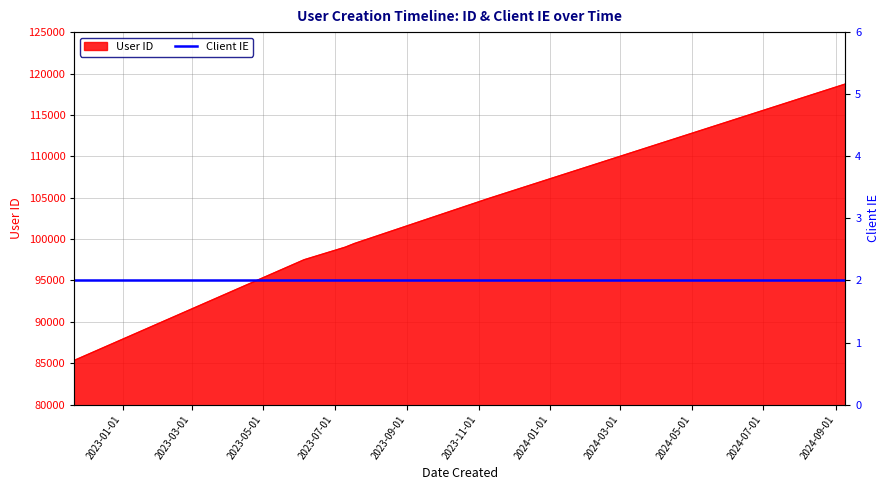

Reading left to right, extract all data points from this chart.

85354	97502	99015	99466	104880	118733